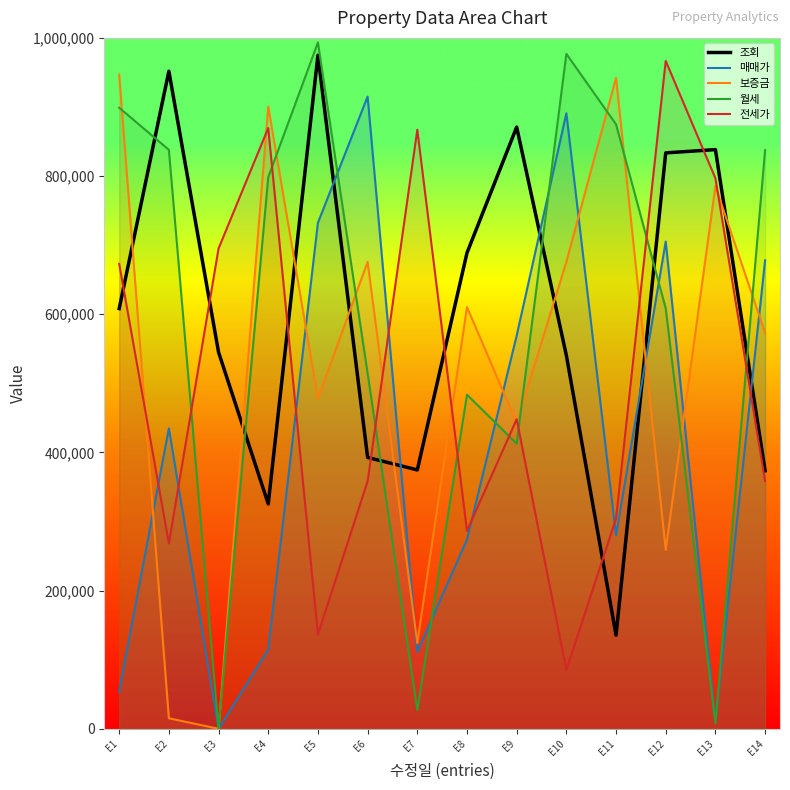

Is the value of 매매가 at E1 greater than the value of 보증금 at E5?

No